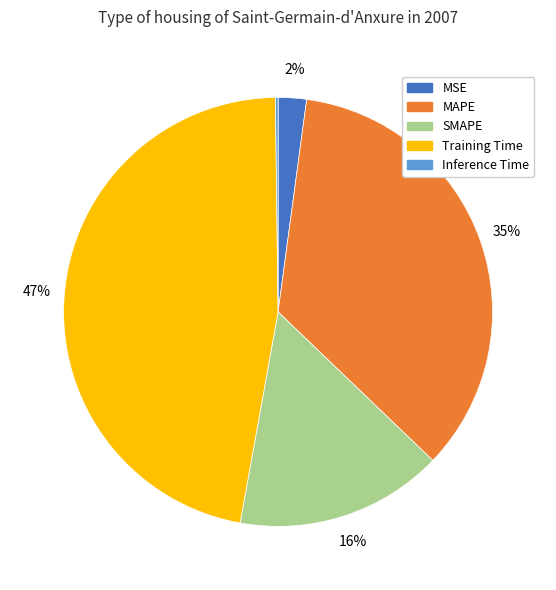

To the nearest percent, what is the average slice percentage?

20%